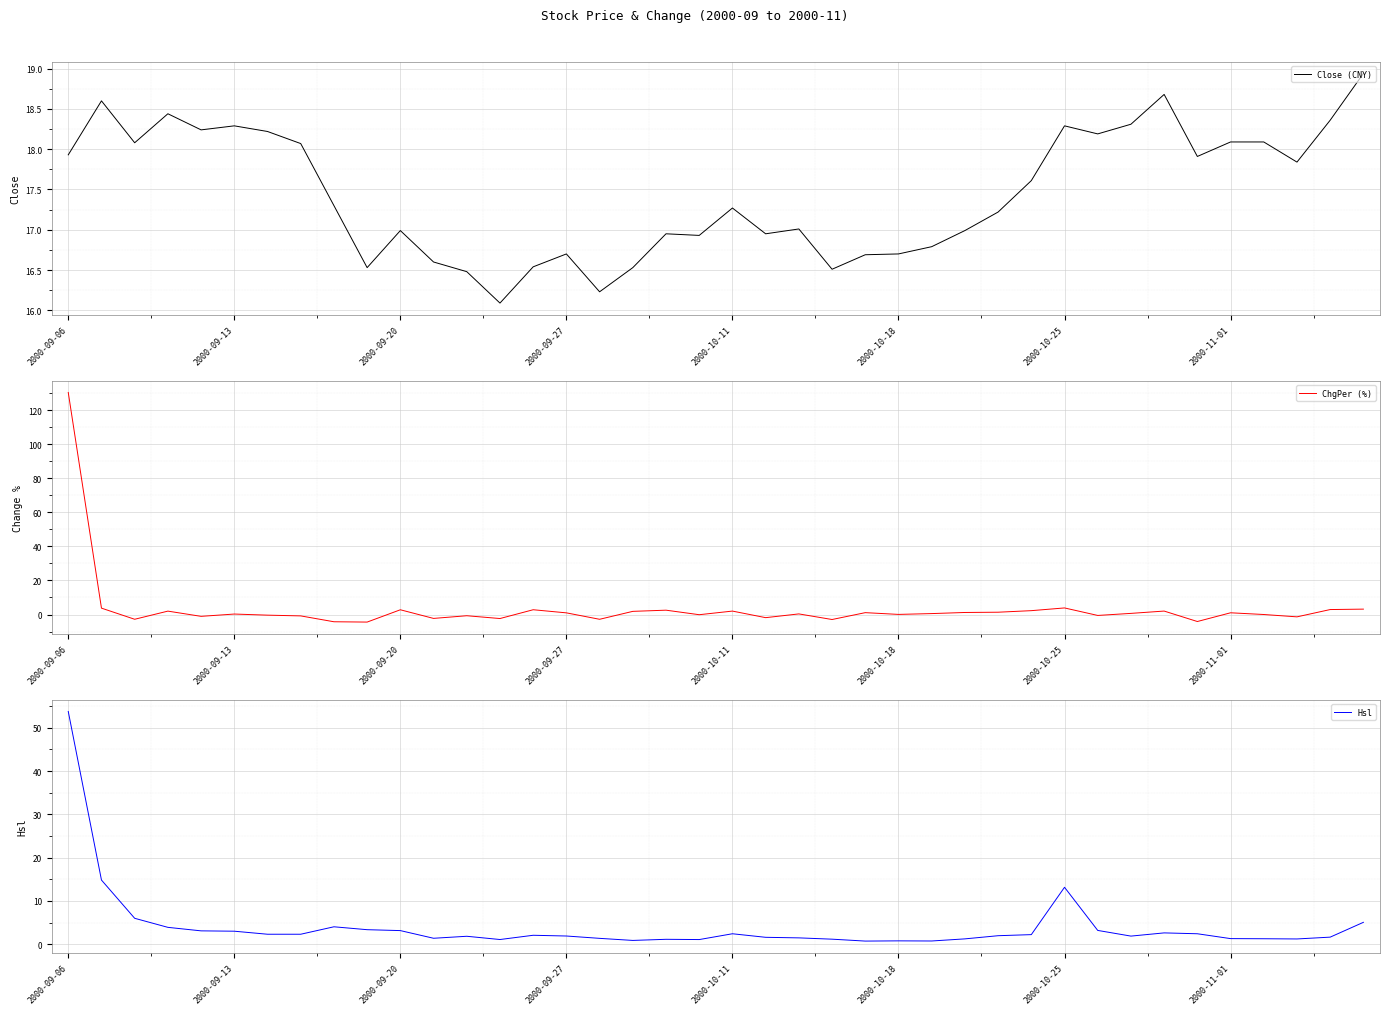

Which series has the largest total across all categories?

Close (CNY)